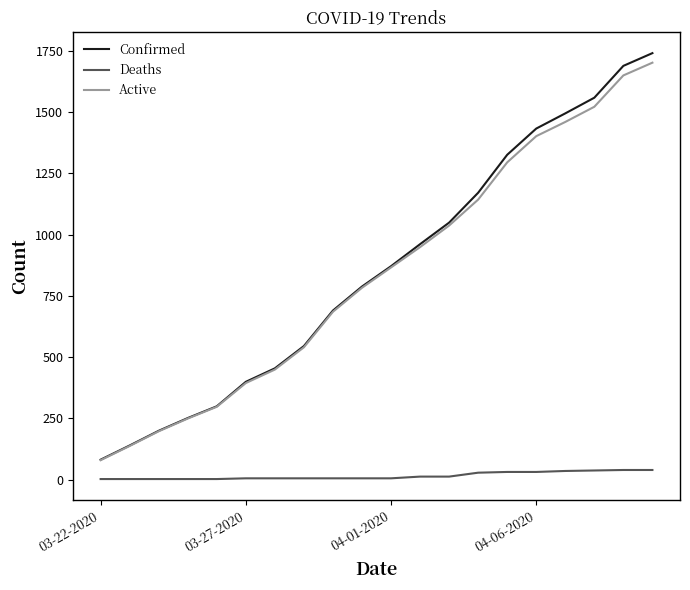

Which series has the widest spread of values?

Confirmed